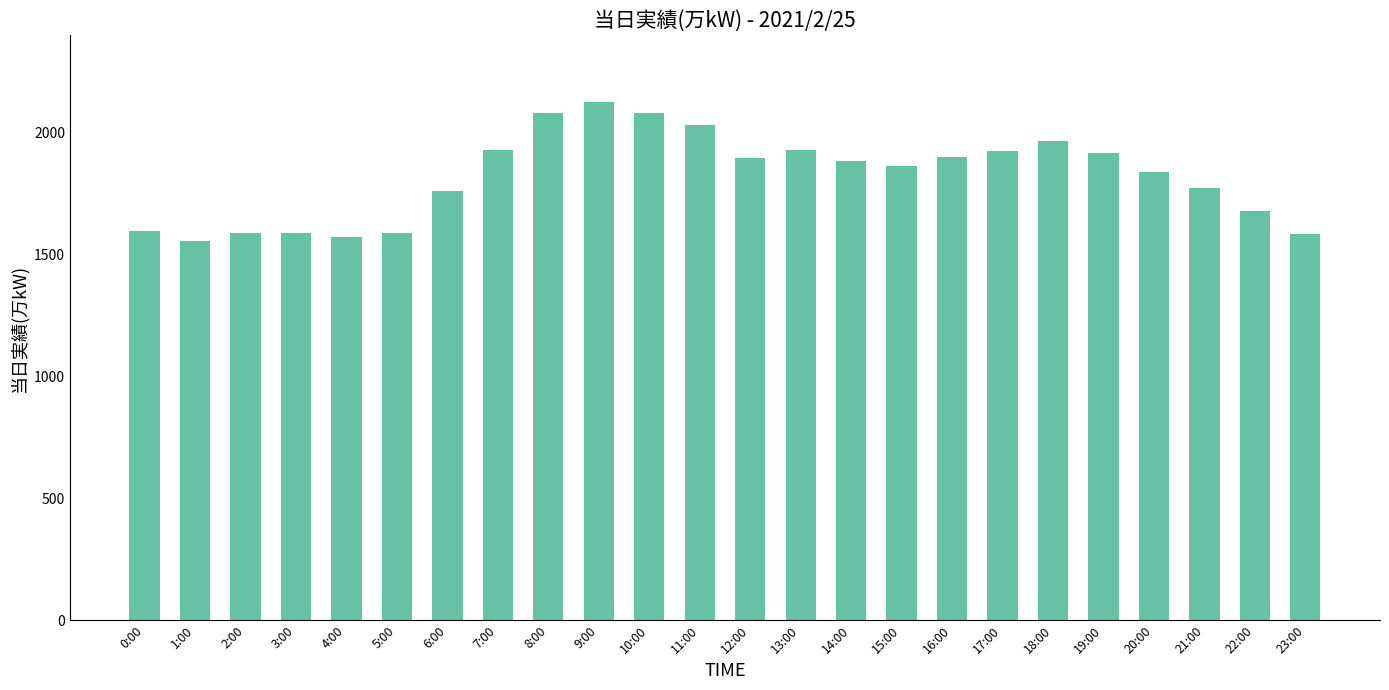

What is the sum of all values?

43672